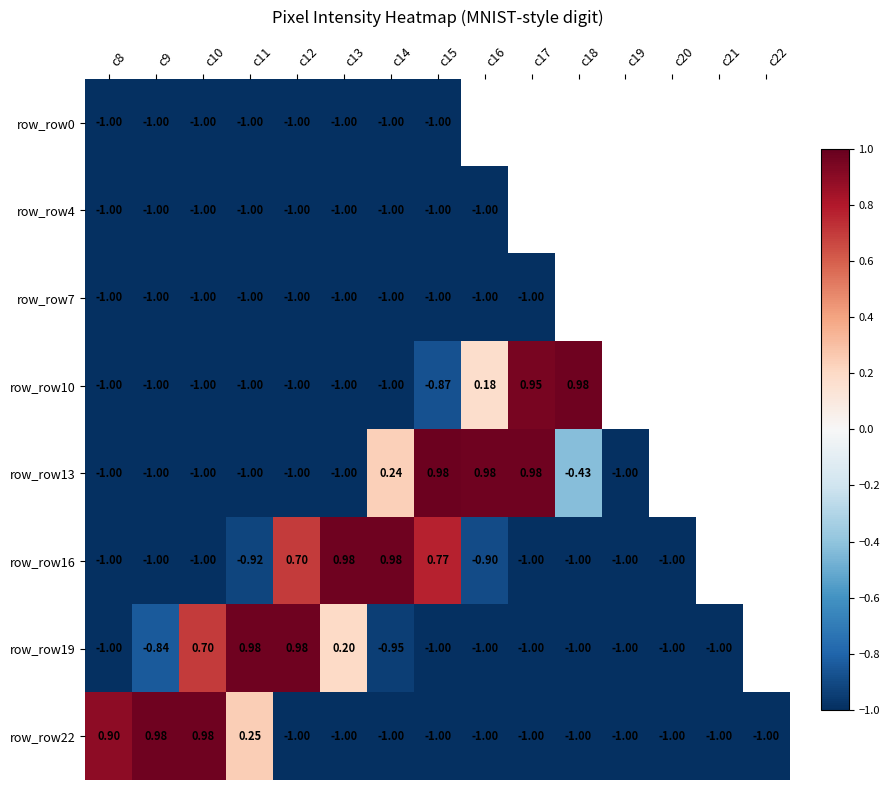

At how many categories does at least one series exceed 0?

11